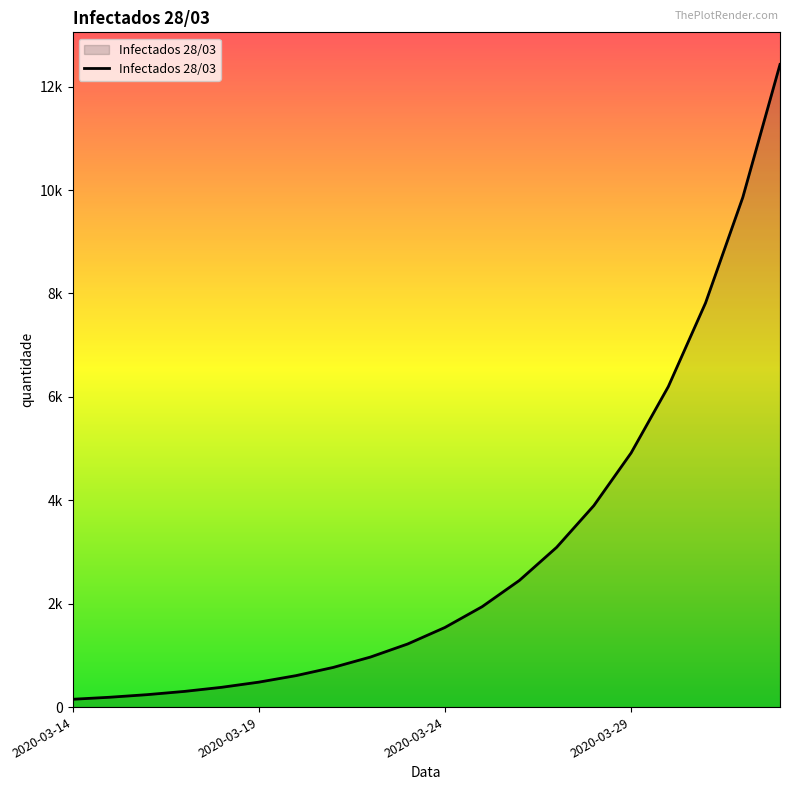

Does the chart have visible grid lines?

No